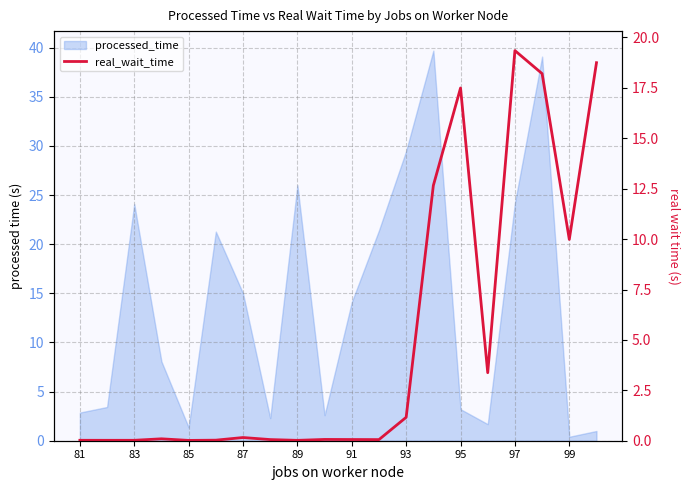

Reading left to right, list all the values displayed in this chart.

0.0	0.0	0.0	0.1	0.0	0.0	0.2	0.1	0.0	0.1	0.1	0.1	1.2	12.7	17.5	3.4	19.3	18.2	10.0	18.7